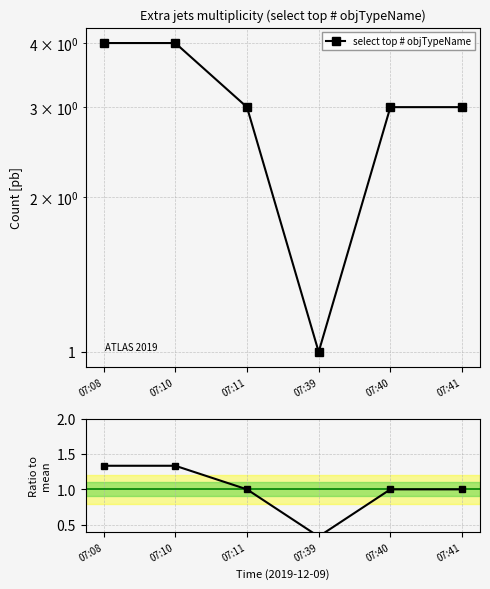

Is it true that select top # objTypeName equals 4.0 at 07:08?

True